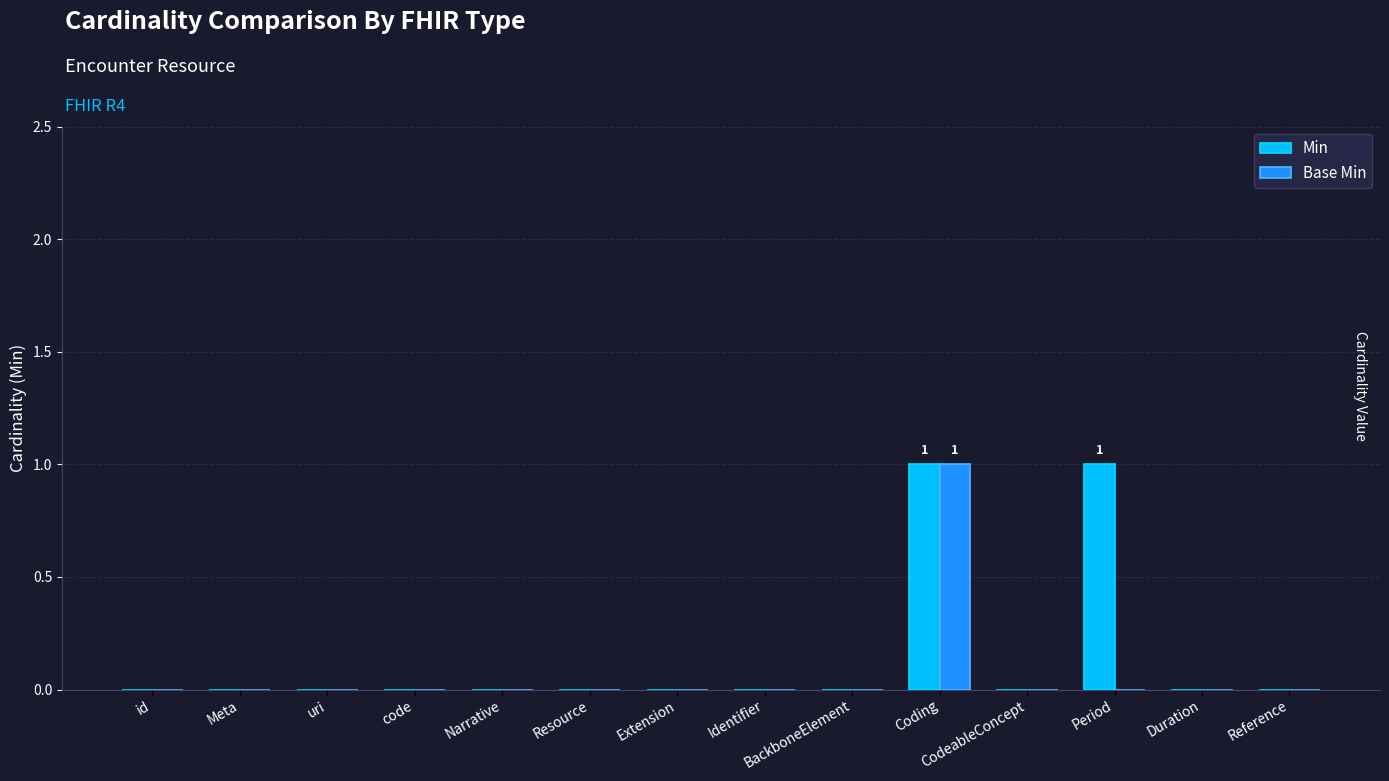

At which category is the sum across all series the highest?

Coding